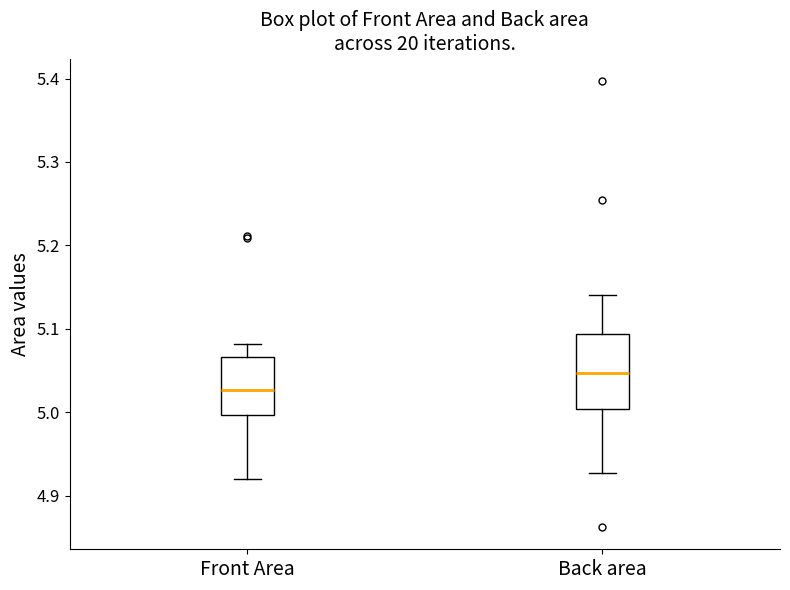

Which box has the lowest median line?

Front Area